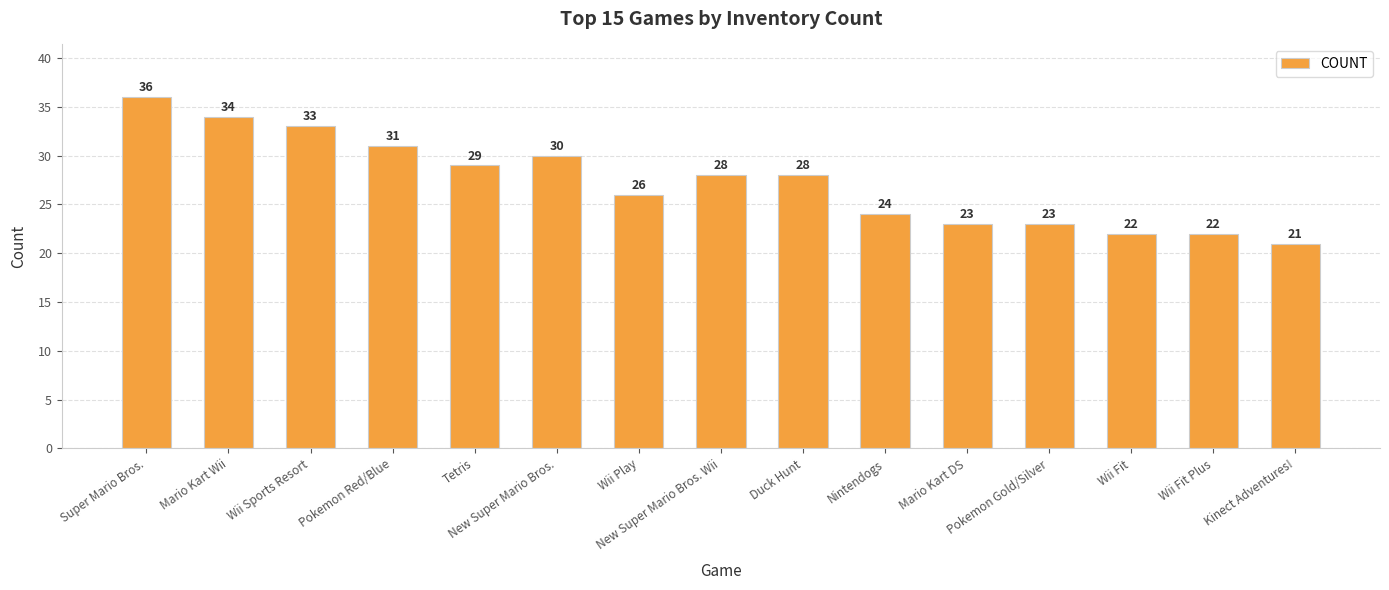

The value at Wii Fit Plus is 22. True or false?

True